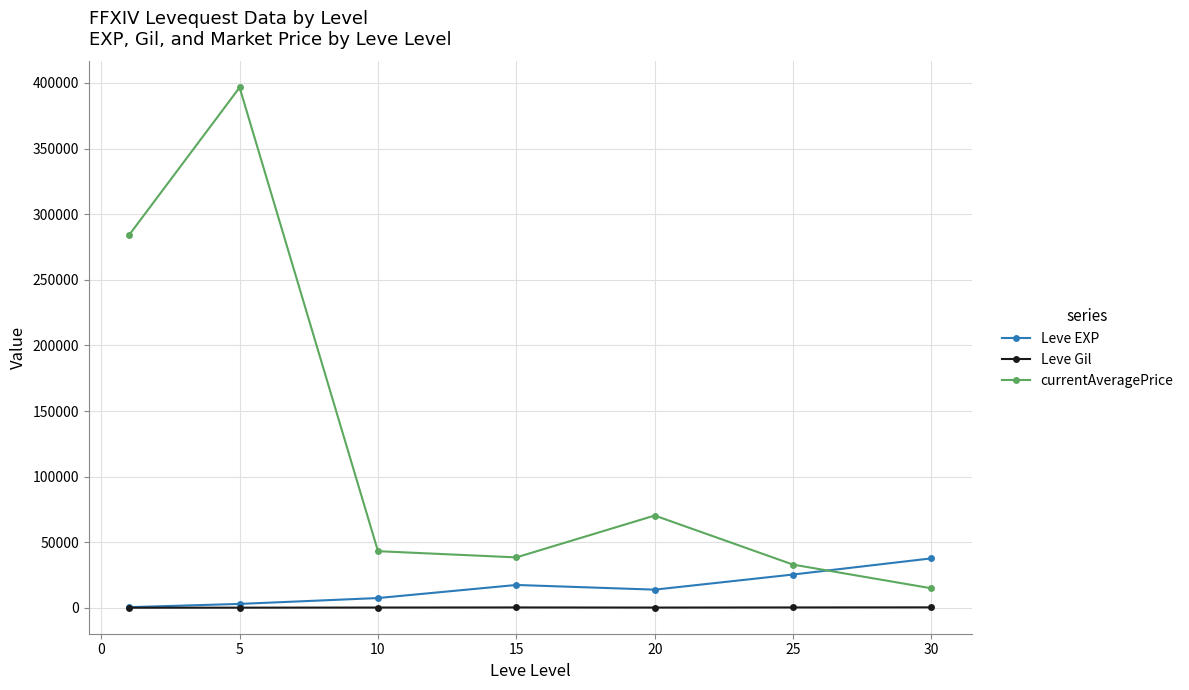

Does the chart display data point markers on the line(s)?

Yes